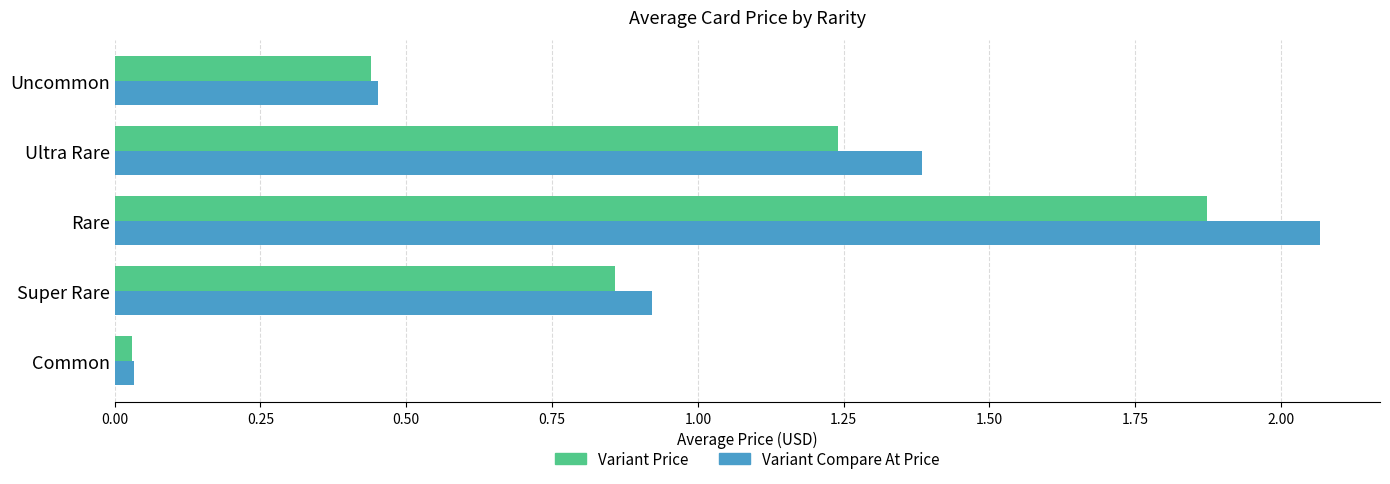

Is it true that Variant Compare At Price equals 0.9 at Super Rare?

True